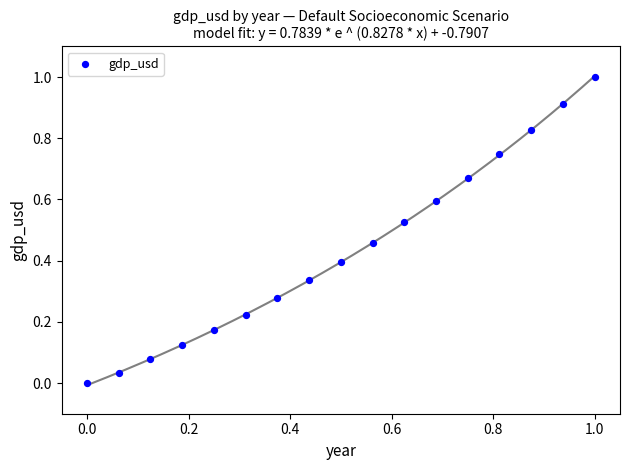

What is the range of X values (max minus min)?

1.0